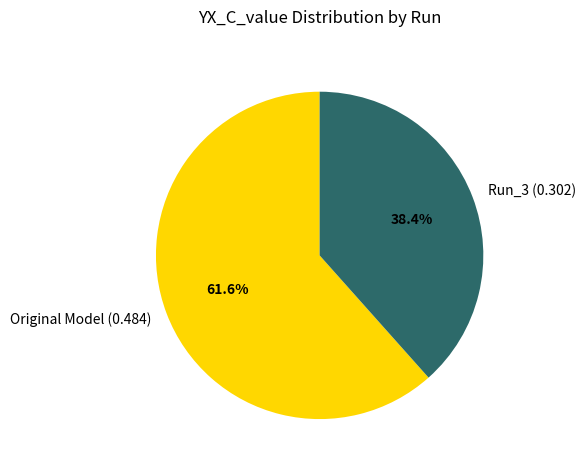

To the nearest percent, what is the combined percentage of Run_3 and Original Model?

100%